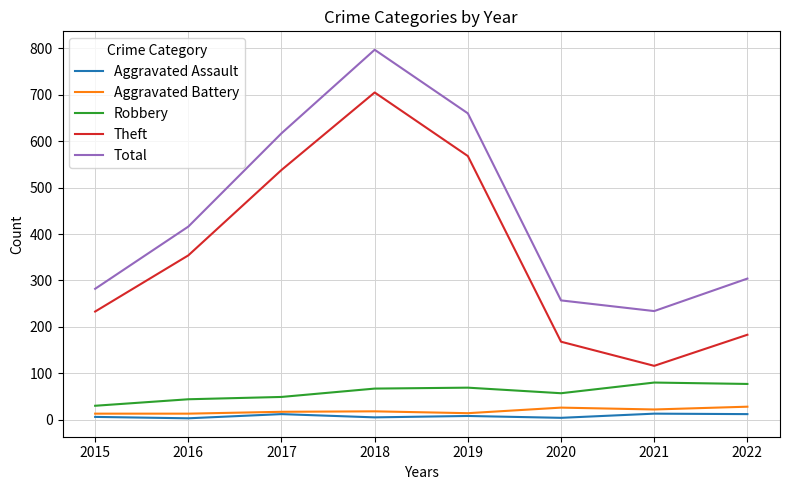

What are all the series names shown in the legend?

Aggravated Assault, Aggravated Battery, Robbery, Theft, Total